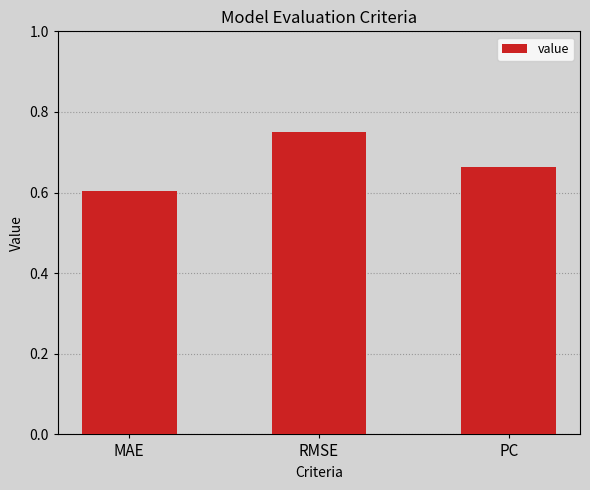

At which category does the chart reach its minimum across all series?

MAE